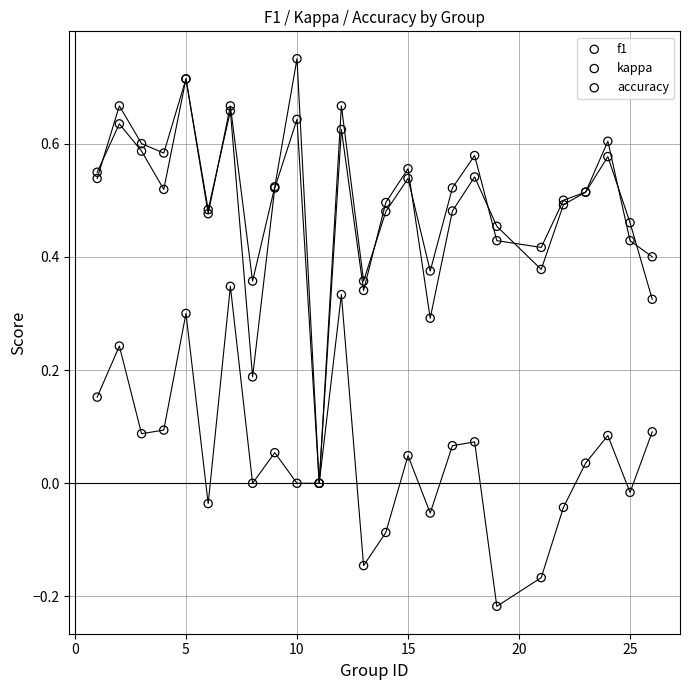

What are all the series names shown in the legend?

f1, kappa, accuracy